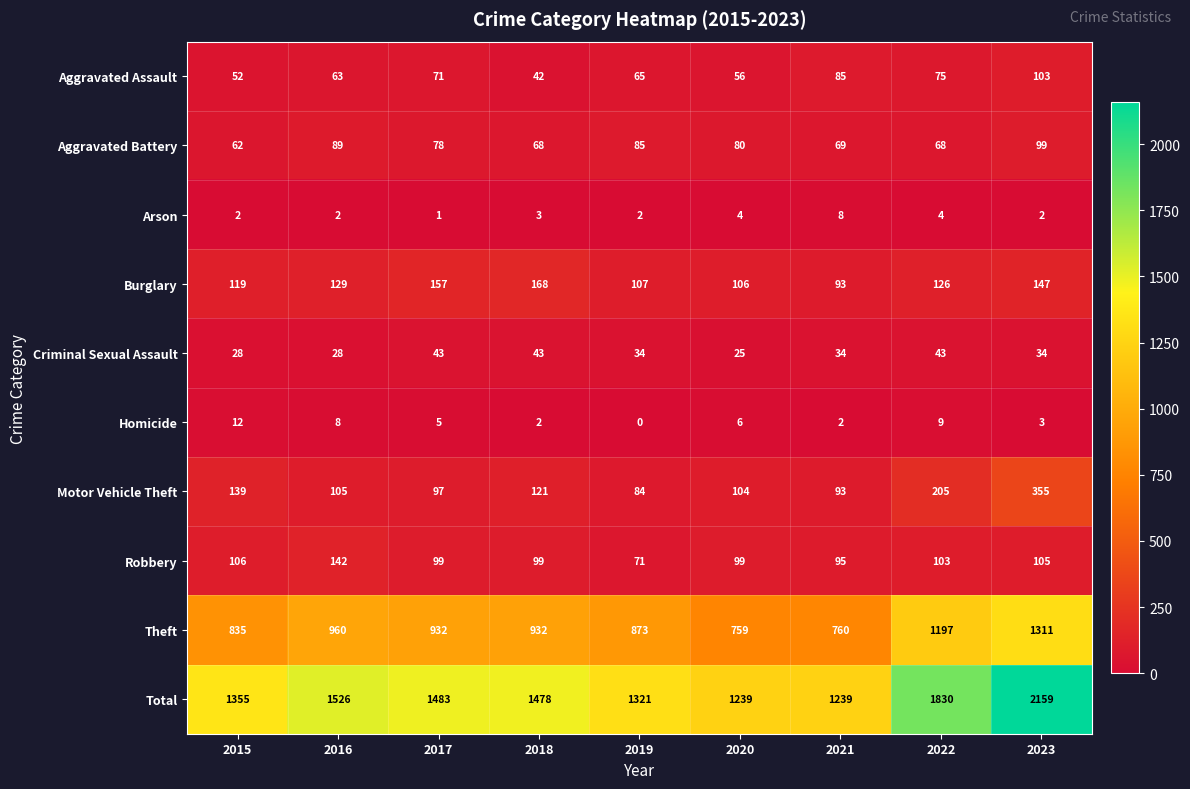

What is the spread (max minus min) of values at 2021?

1237